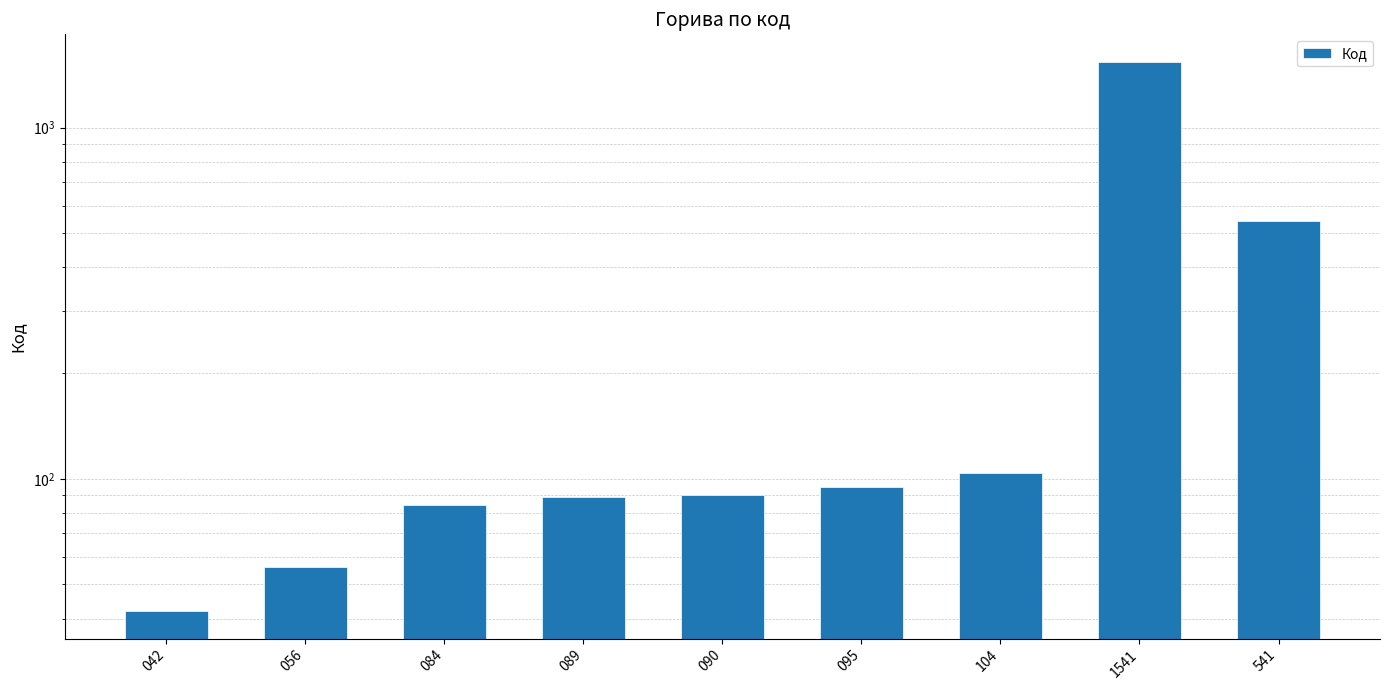

What is the sum of all values?

2642